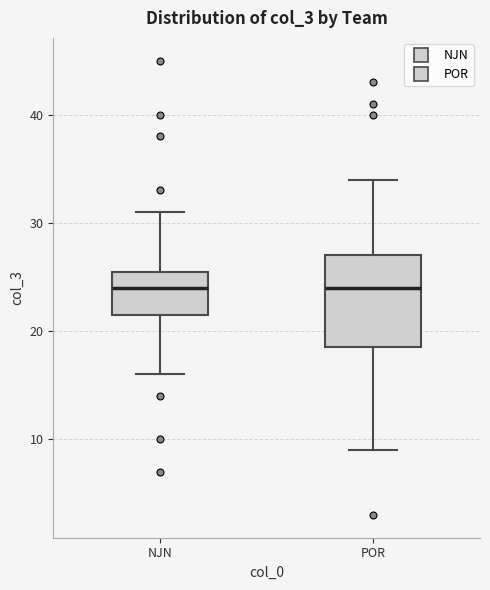

Reading left to right, read every box against the y-axis: the position of its median line, the range the box covers, and the ends of its whiskers. The values are not printed on the chart, so give them approximately, as read against the axis.

NJN: median 24, box 22 to 26, whiskers 16 to 31
POR: median 24, box 19 to 27, whiskers 9 to 34